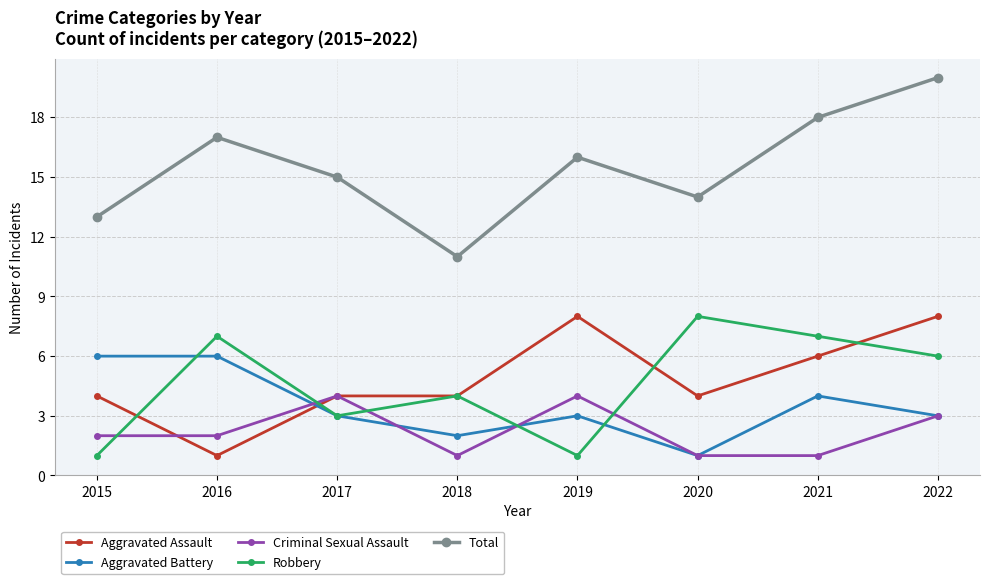

What are all the series names shown in the legend?

Aggravated Assault, Aggravated Battery, Criminal Sexual Assault, Robbery, Total